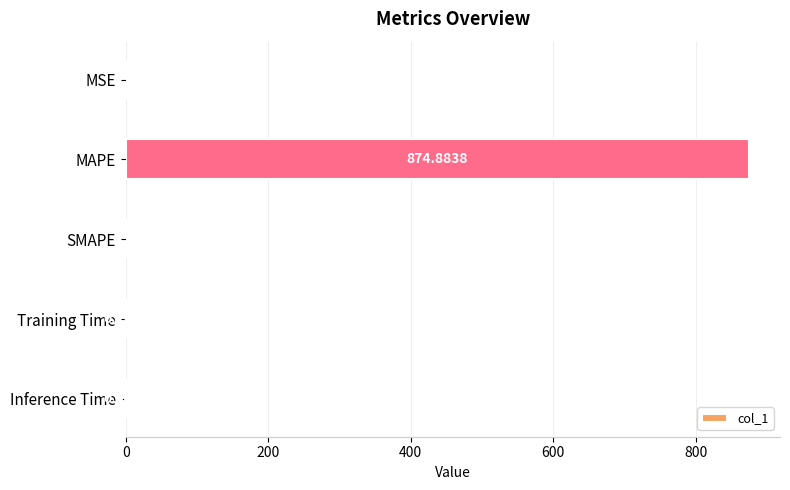

Between MAPE and SMAPE, which is larger?

MAPE